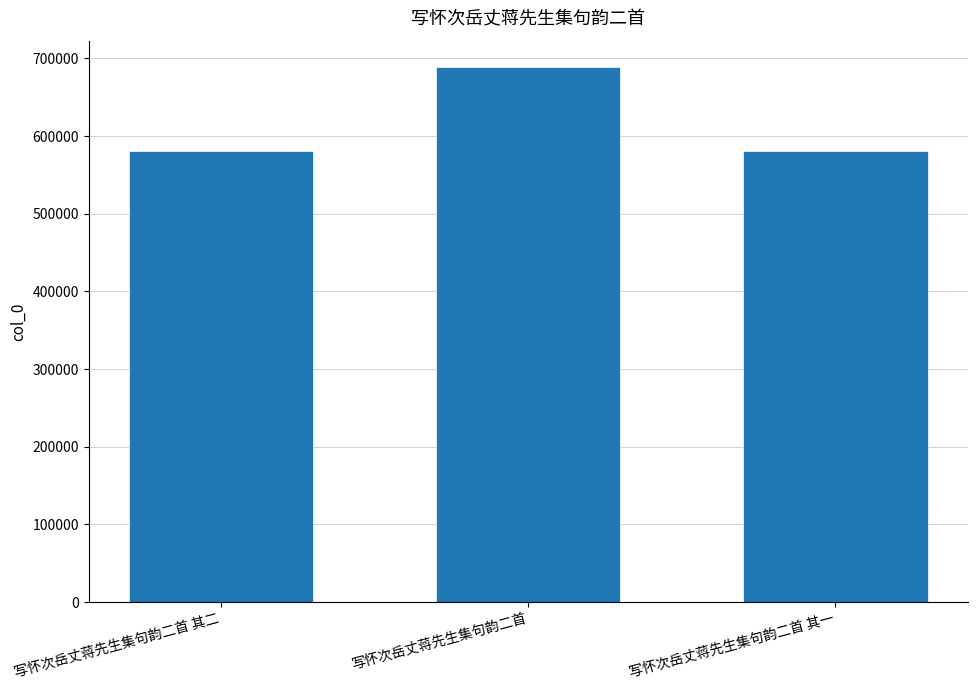

The value at 写怀次岳丈蒋先生集句韵二首 is 280788. True or false?

False